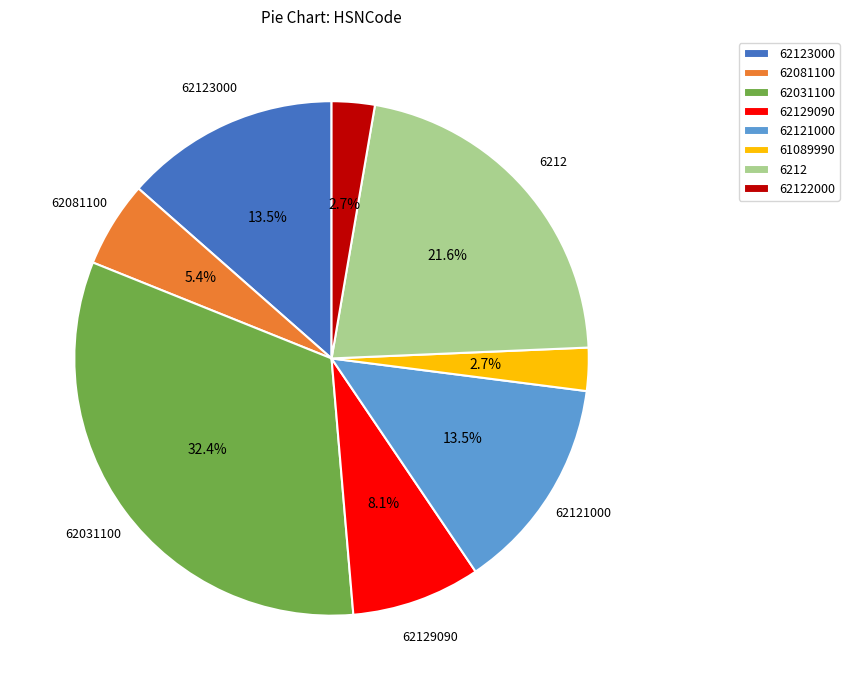

Is there any slice that represents more than half of the pie?

No